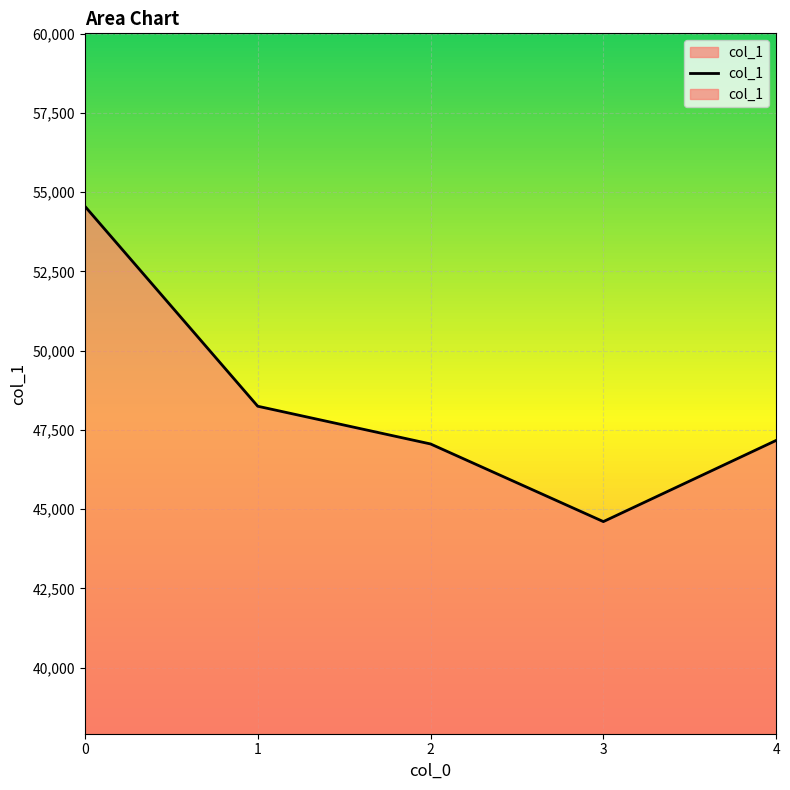

What is the ratio of the value at 3 to the value at 0?

0.8